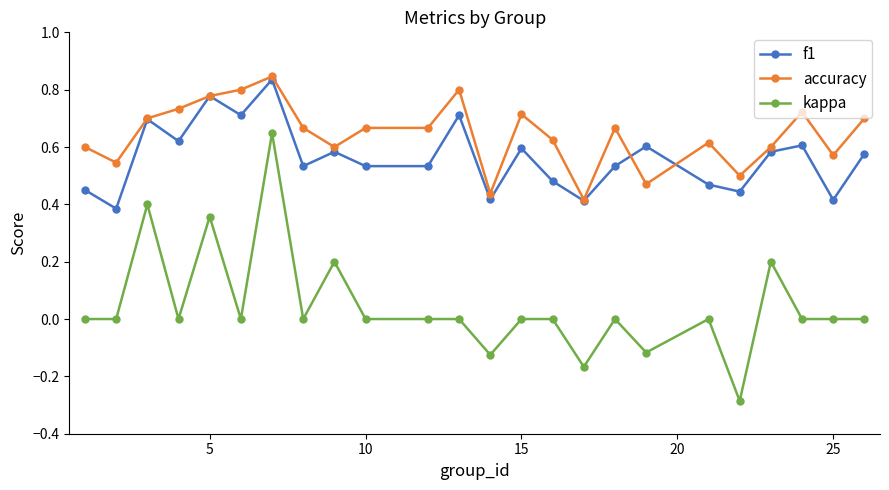

Which series has the largest total across all categories?

accuracy